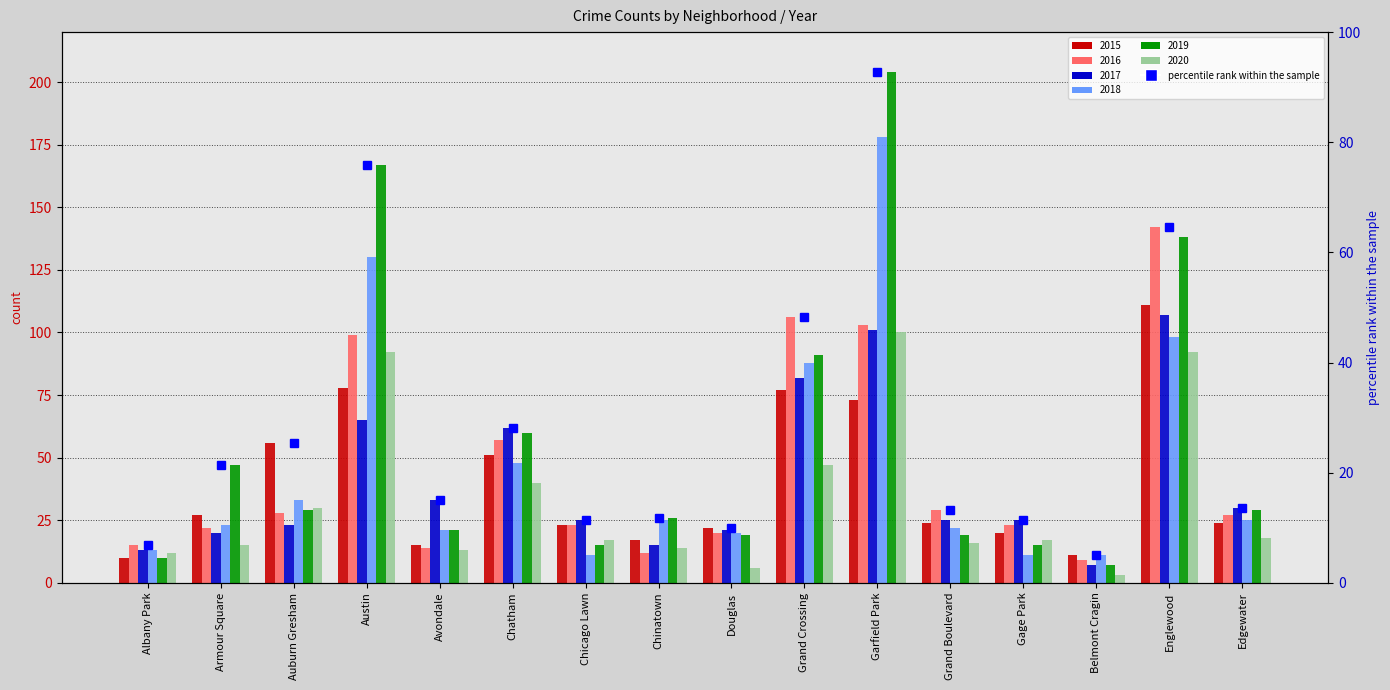

What is the difference between the values at Englewood and Austin?

11.4